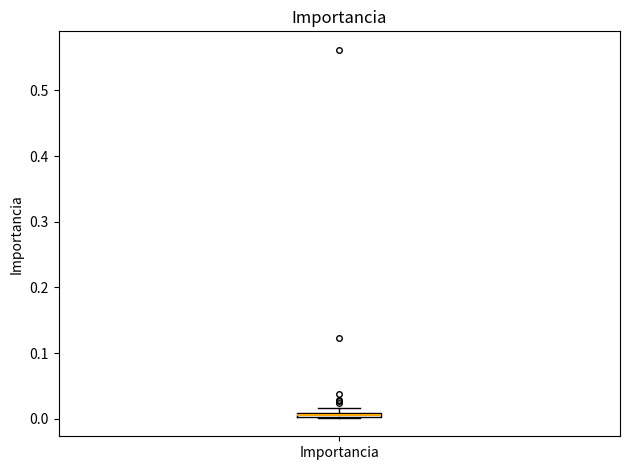

Where is the lower edge of the box for Importancia on the y-axis? The values are not printed on the chart, so give them approximately, as read against the axis.

0.00